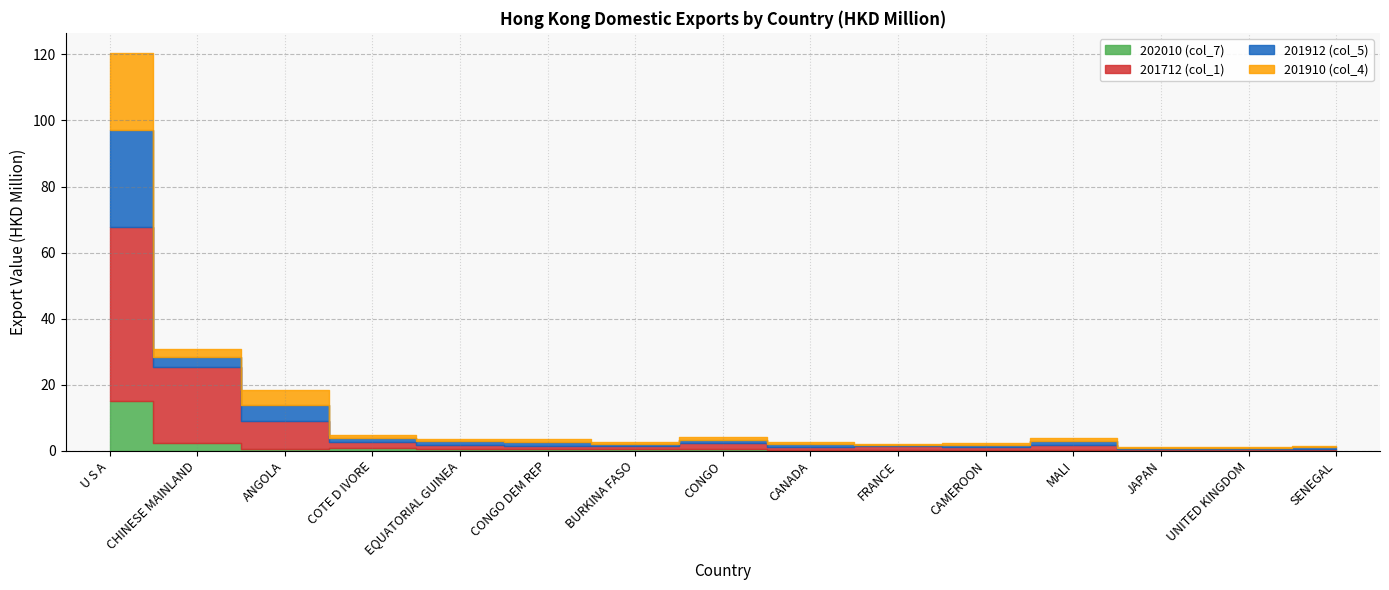

Between BURKINA FASO and FRANCE, which series saw the biggest shift?

201910 (col_4)